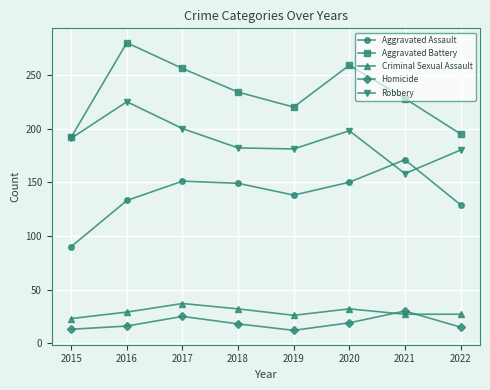

True or false: Aggravated Assault has a value of 77 at 2016.

False